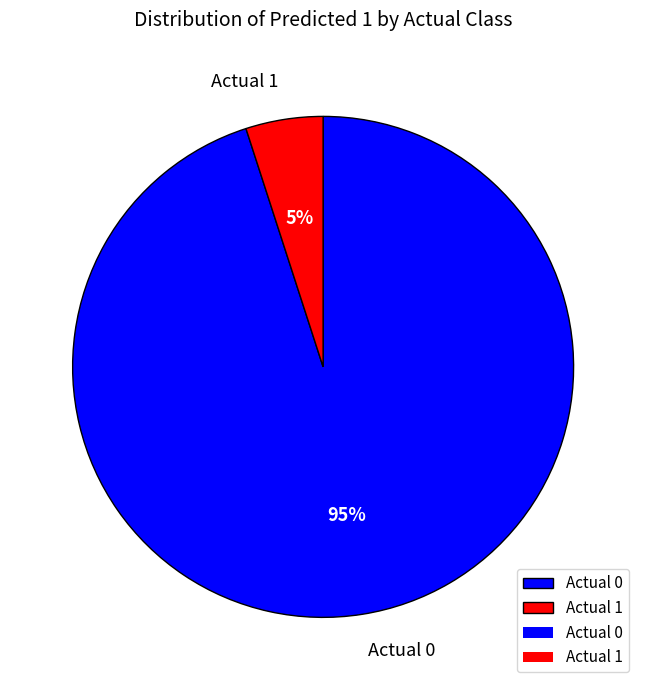

Which slice is the largest?

Actual 0